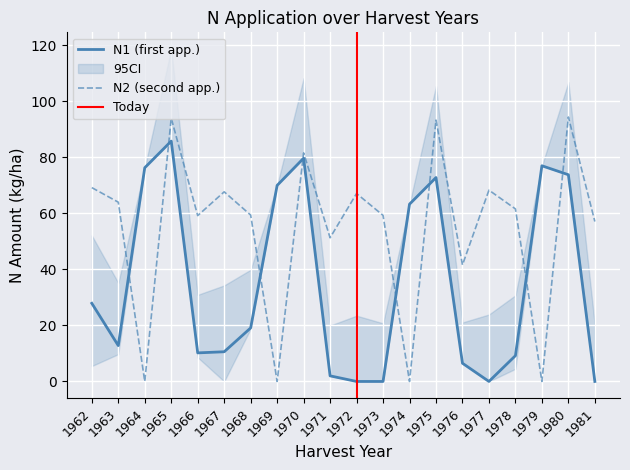

How many lines are shown in the chart?

2